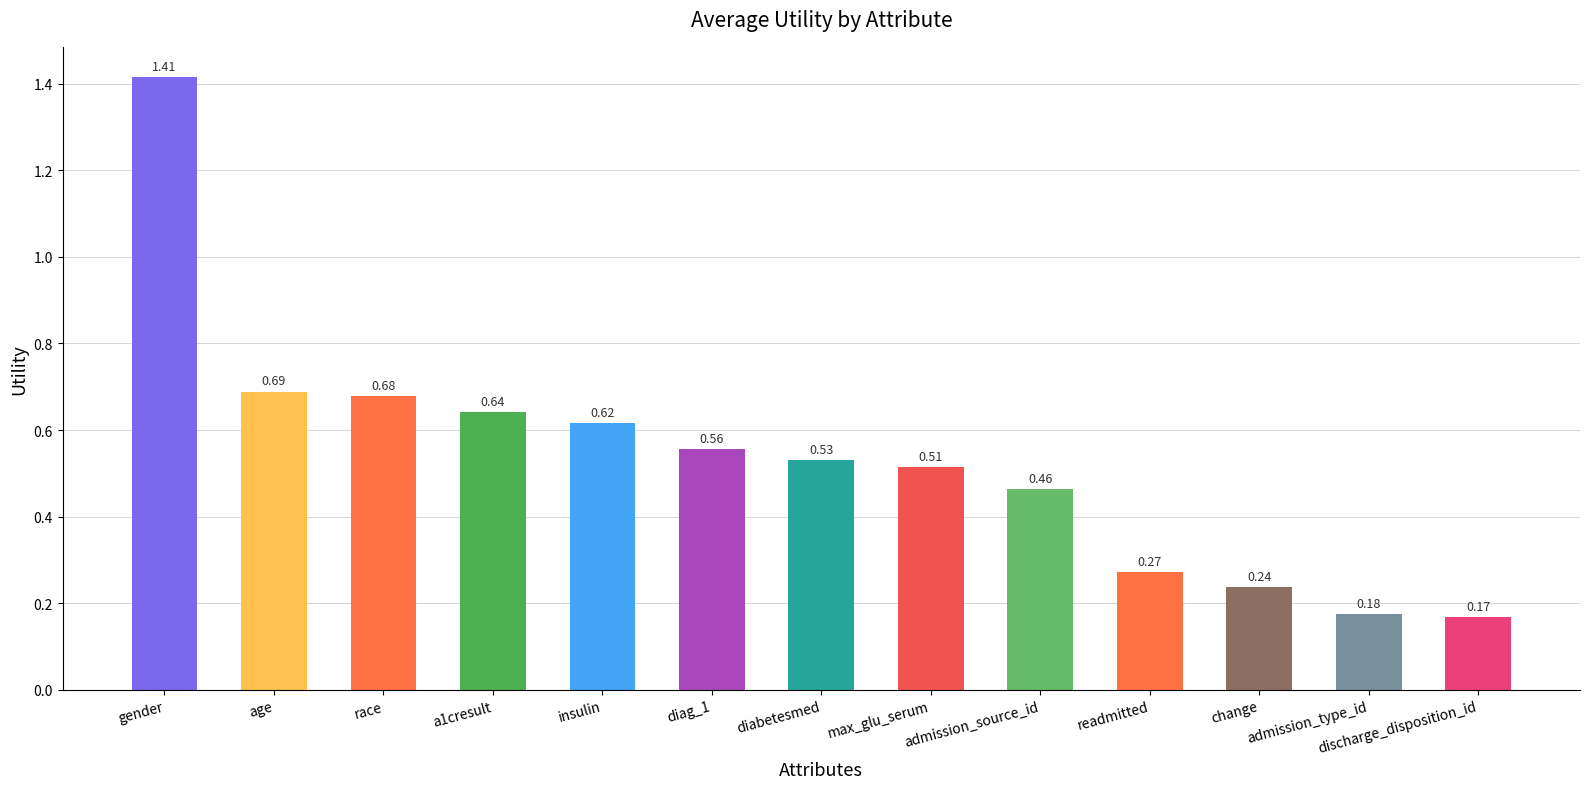

Does the chart contain any negative values?

No